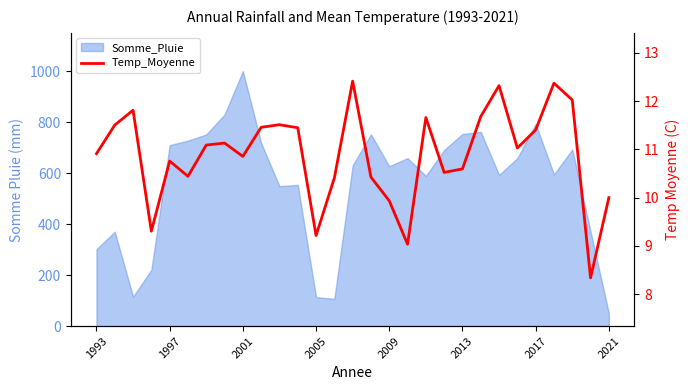

What is the greatest value displayed?

12.4